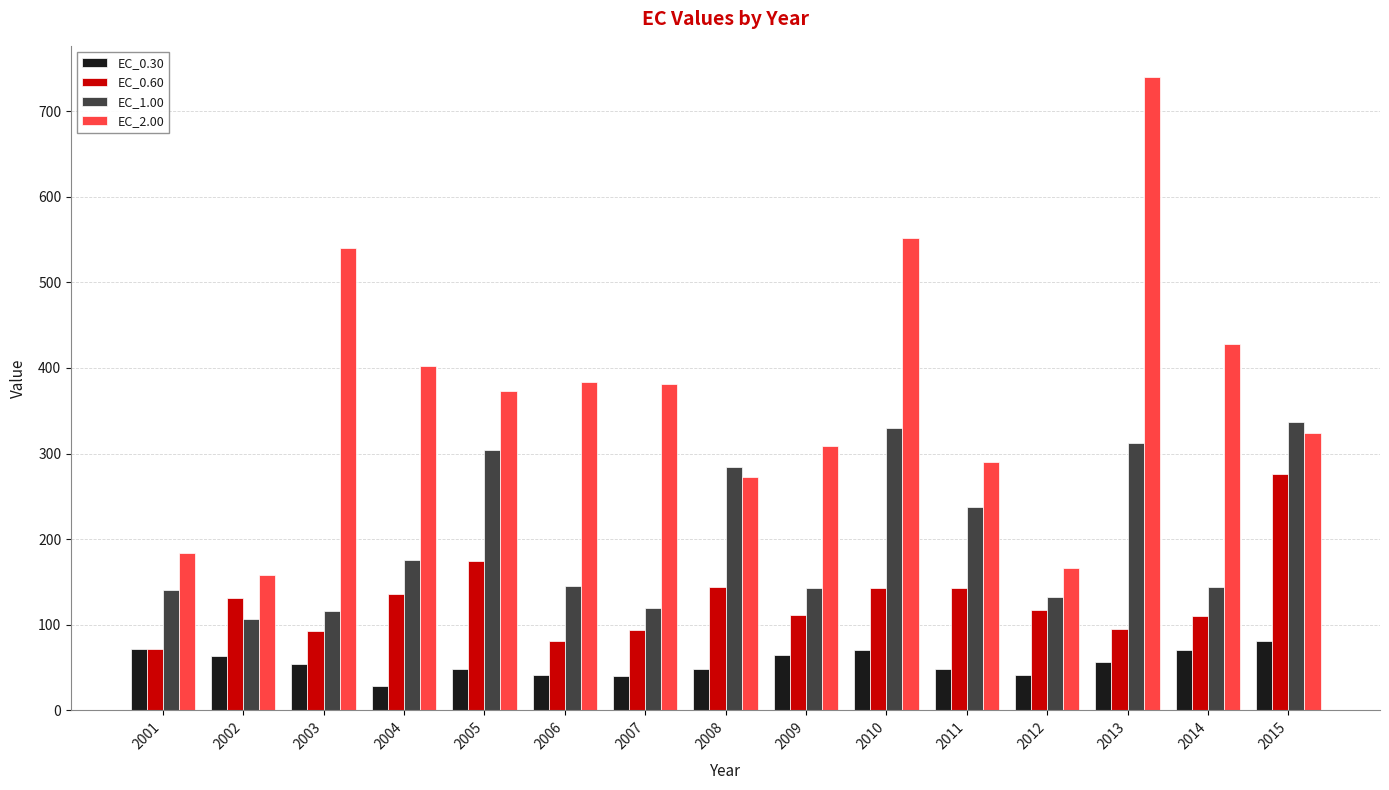

What is the value of the EC_1.00 bar at the 11th from the left?

237.4